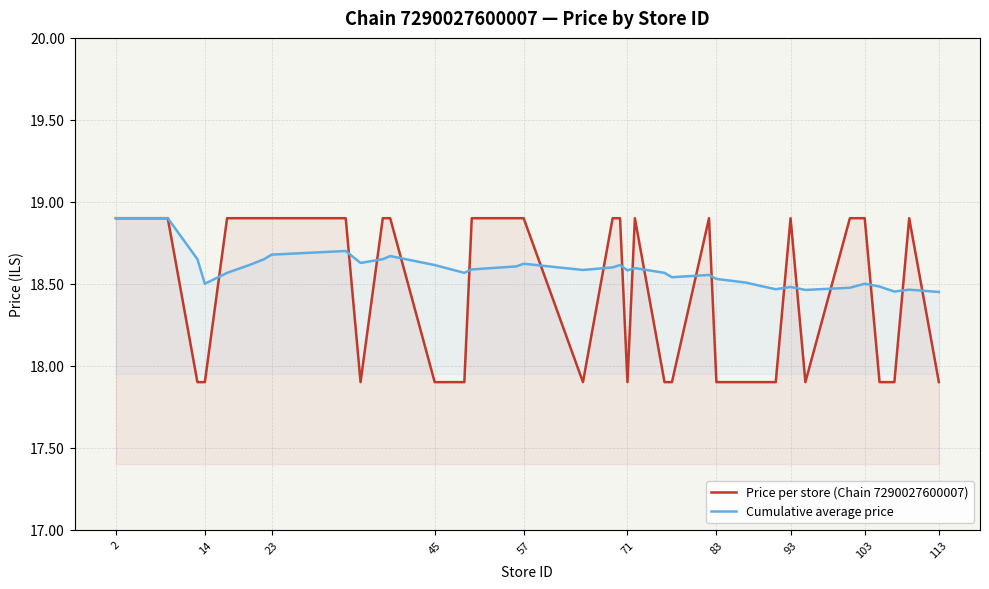

At which category is the sum across all series the highest?

2